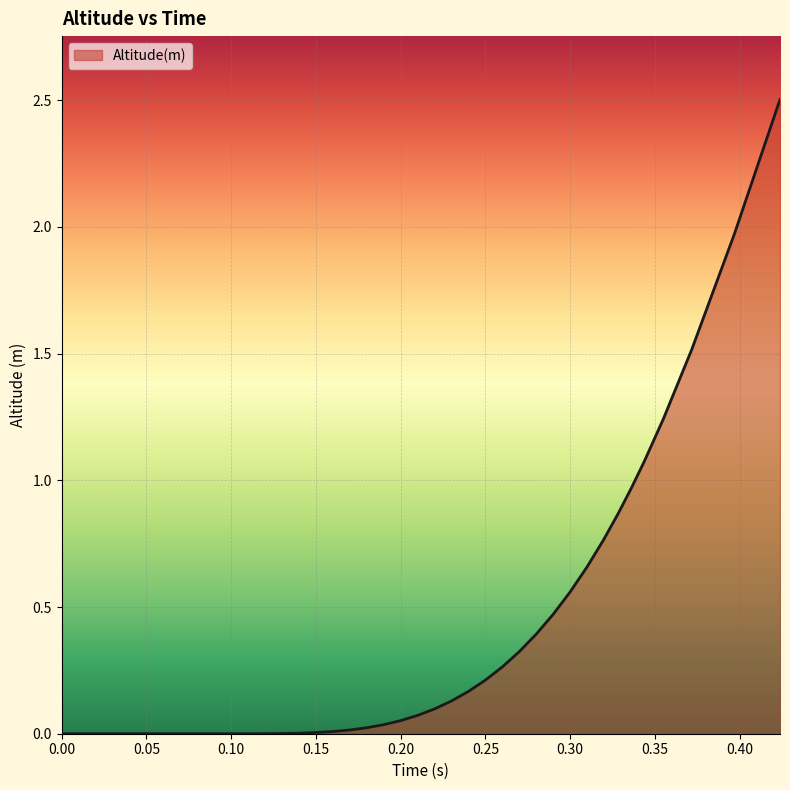

How many lines are shown in the chart?

1